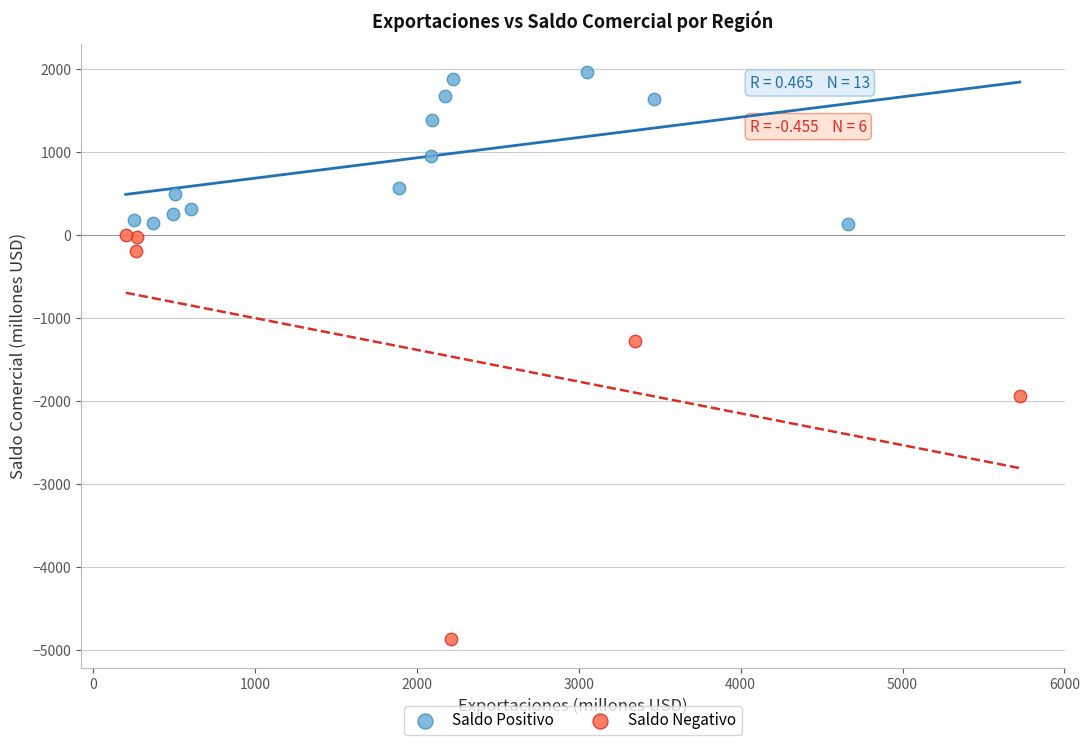

Which series has the widest spread of Y values?

Saldo Negativo